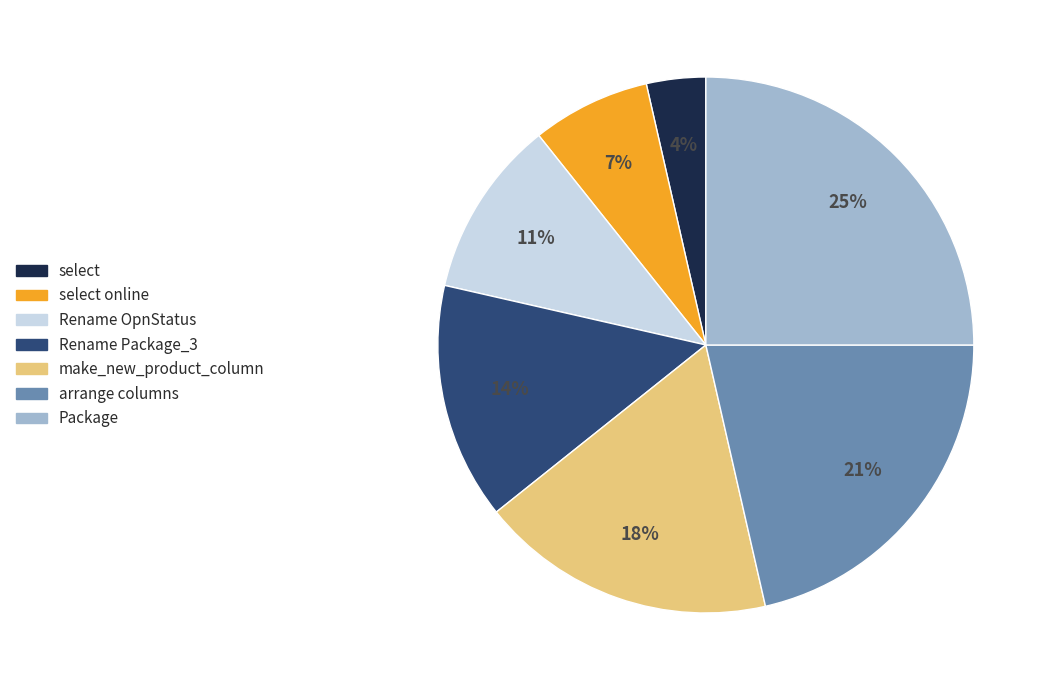

What is the smallest slice in the pie chart?

select